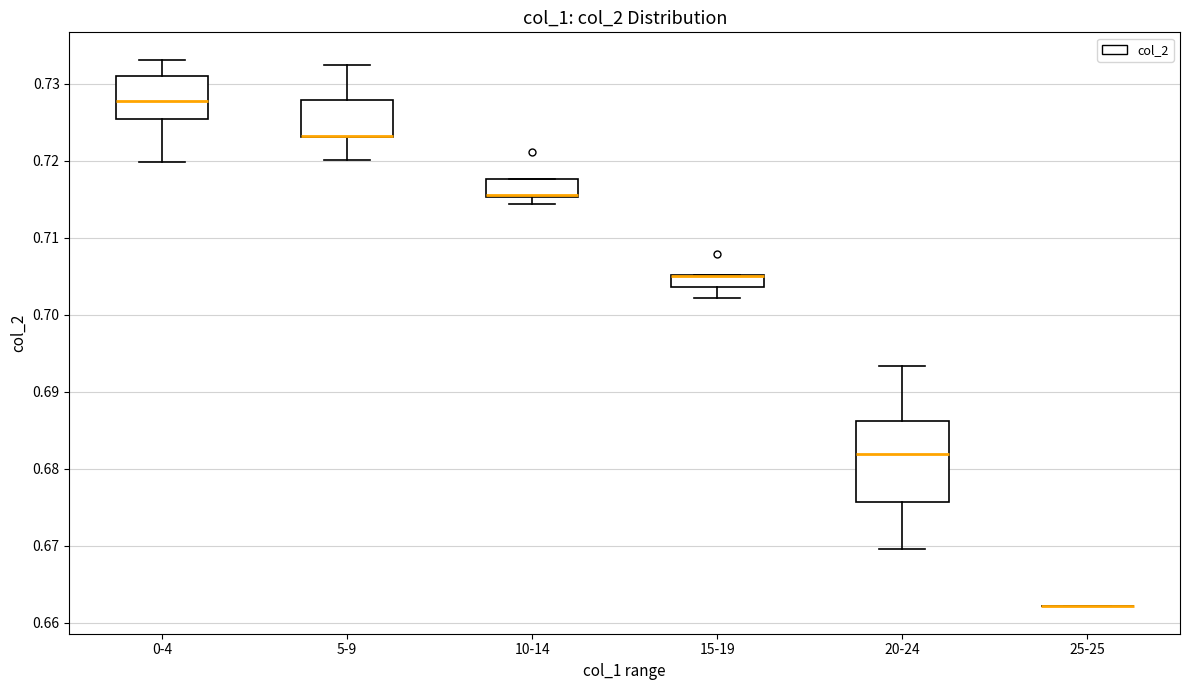

Comparing the boxes themselves (not the whiskers), which one is the tallest?

20-24